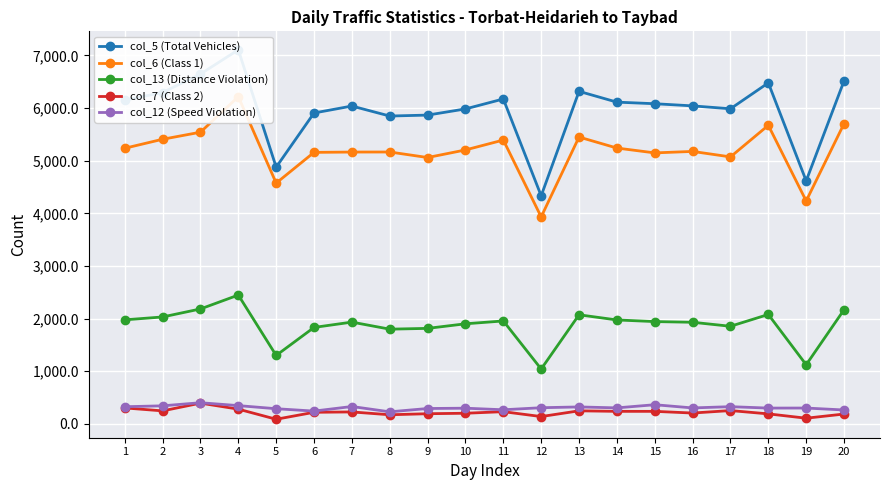

Between 12 and 14, which is larger?

14